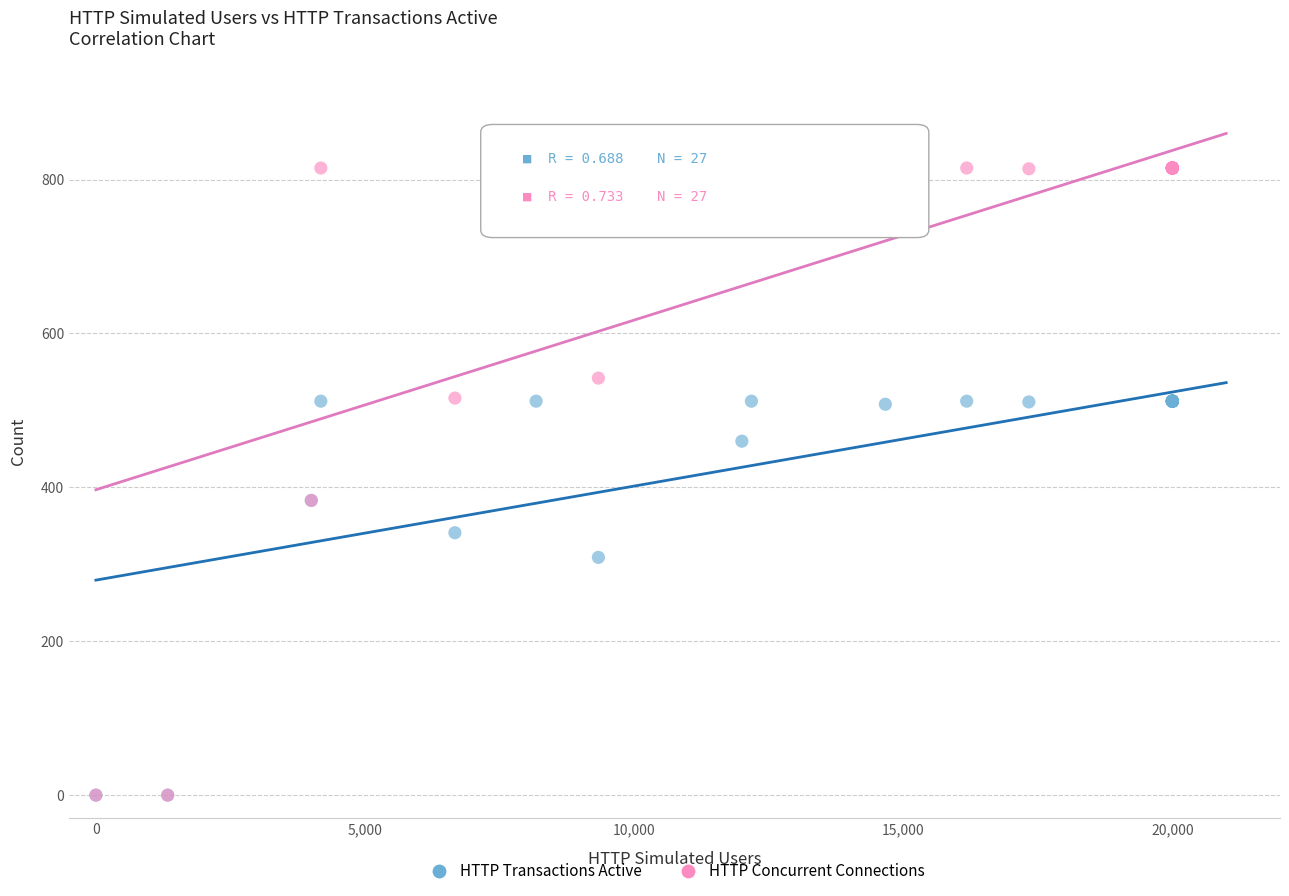

In the HTTP Transactions Active series, what Y value is closest to 256?

309